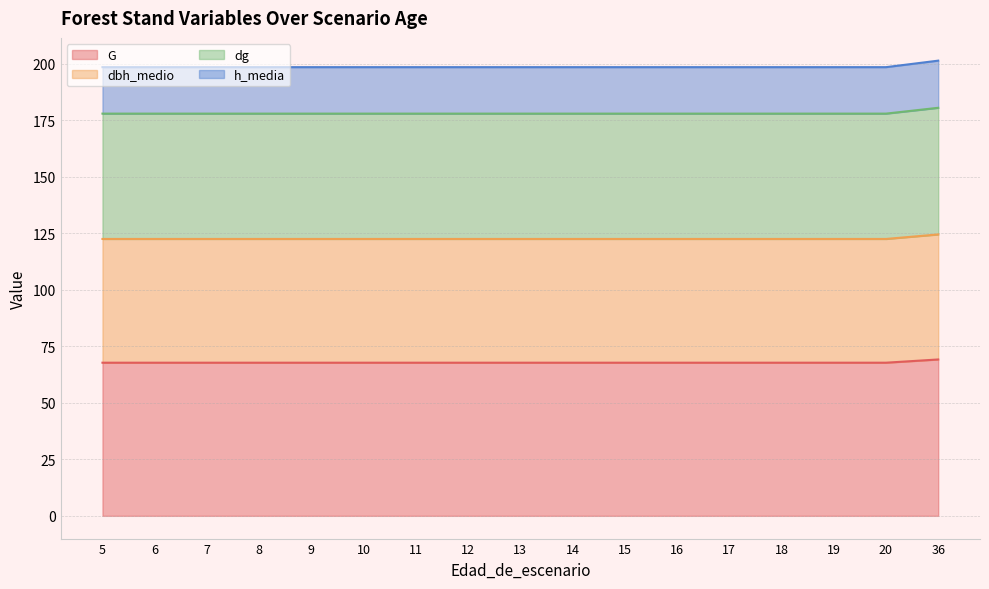

At which category is the sum across all series the highest?

36